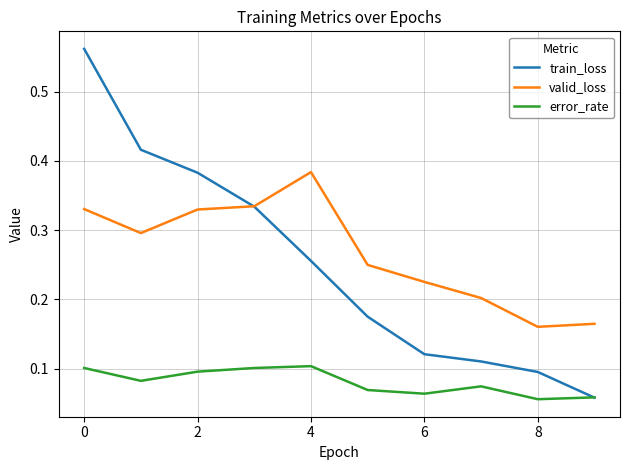

Which series has the widest spread of values?

train_loss